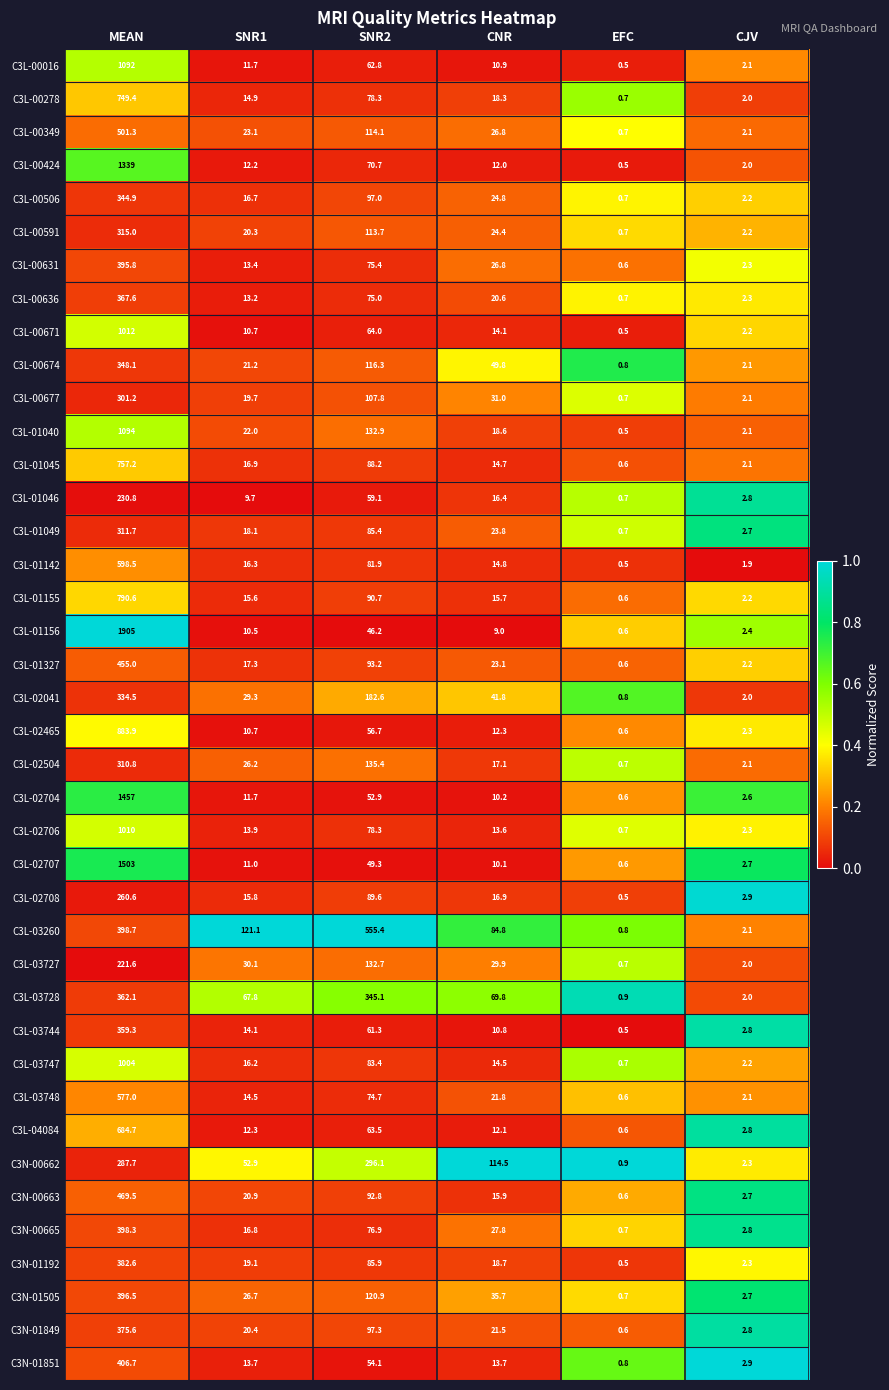

The value of C3L-02706 at CJV is 2.3. True or false?

True